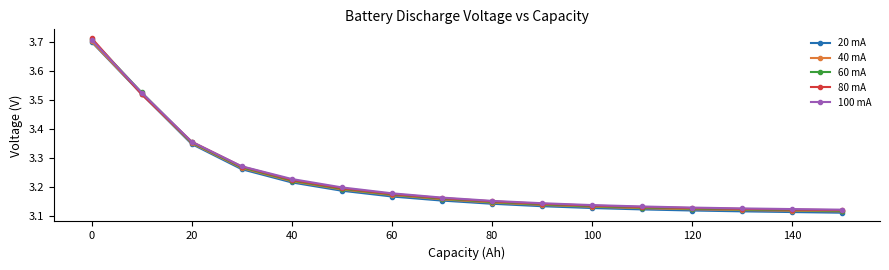

At how many categories does at least one series exceed 3?

16